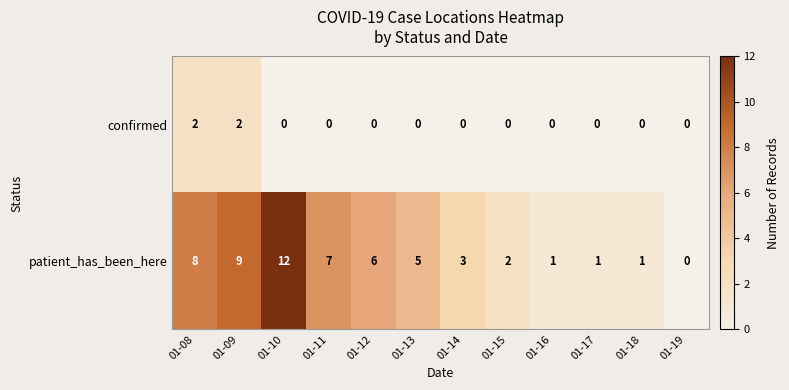

Which series has the largest total across all categories?

patient_has_been_here